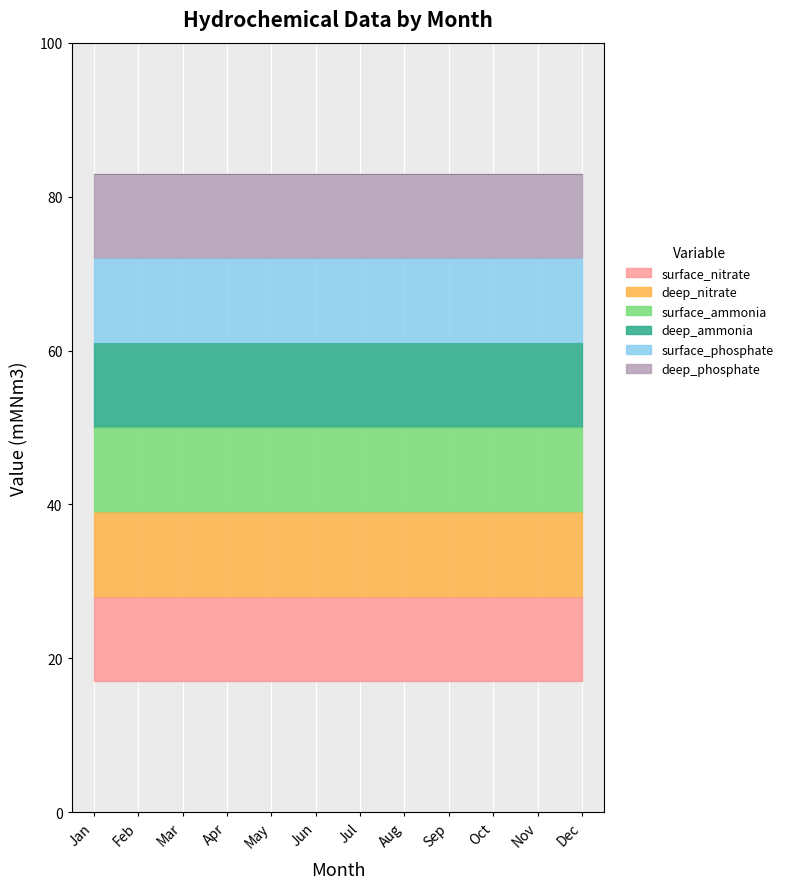

True or false: upp_cent_value and low_cent_value cross at least once.

False